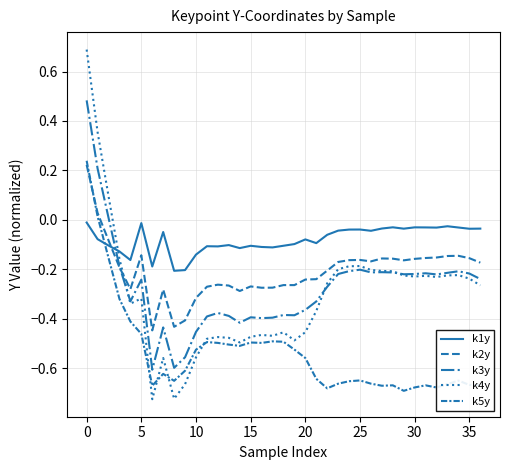

What is the difference between the maximum and minimum values in the k2y series?

0.7